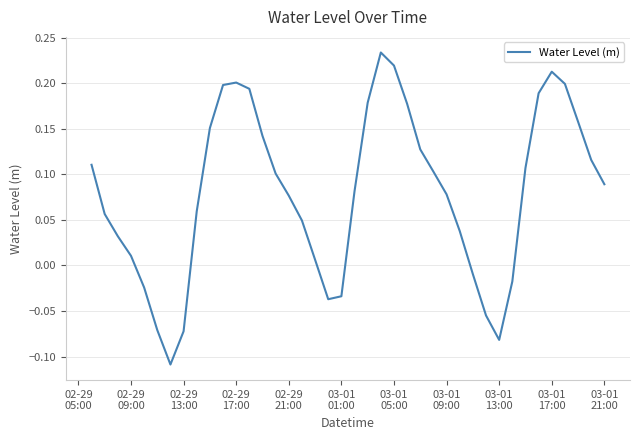

What is the difference between the maximum and minimum values?

0.3